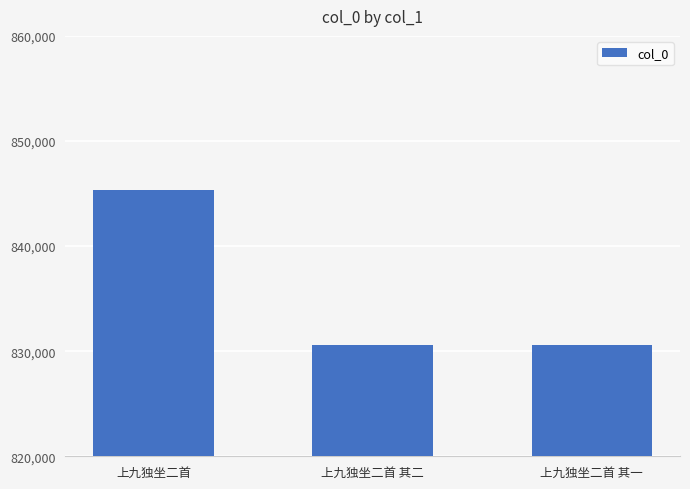

The value at 上九独坐二首 is 845308. True or false?

True